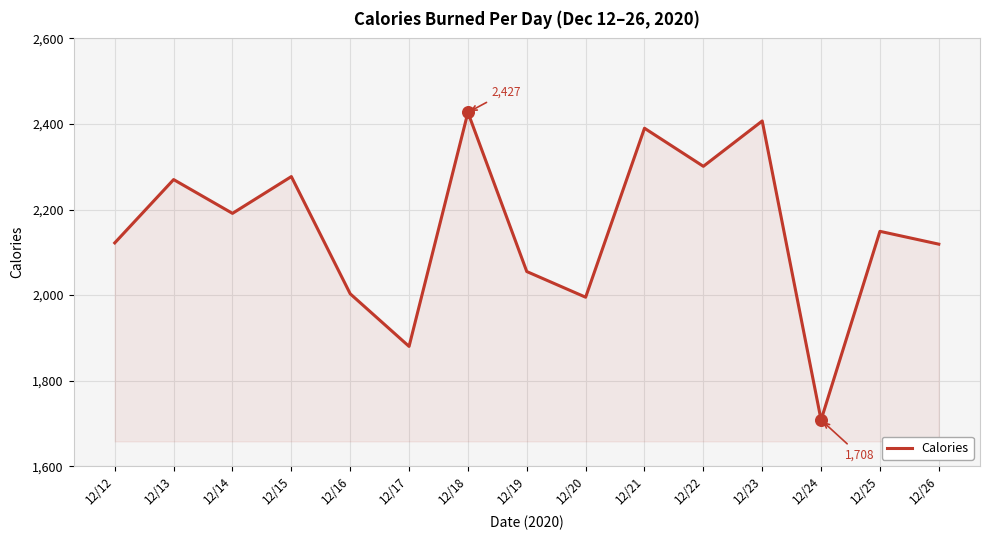

Which has a higher value, 12/18 or 12/23?

12/18